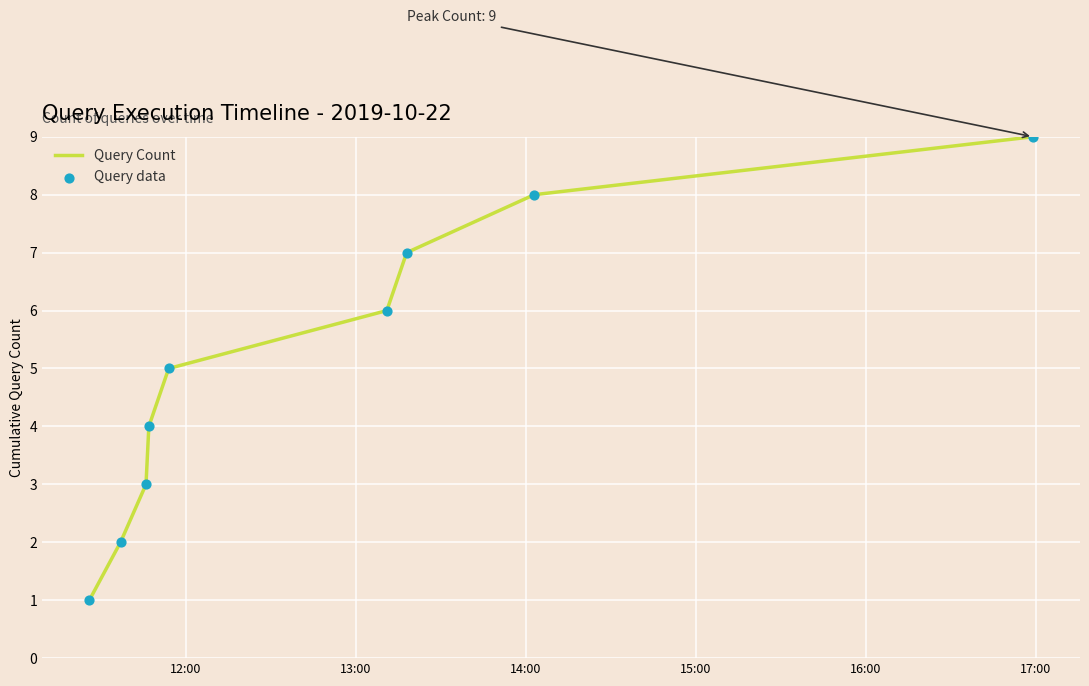

What is the greatest value displayed?

9